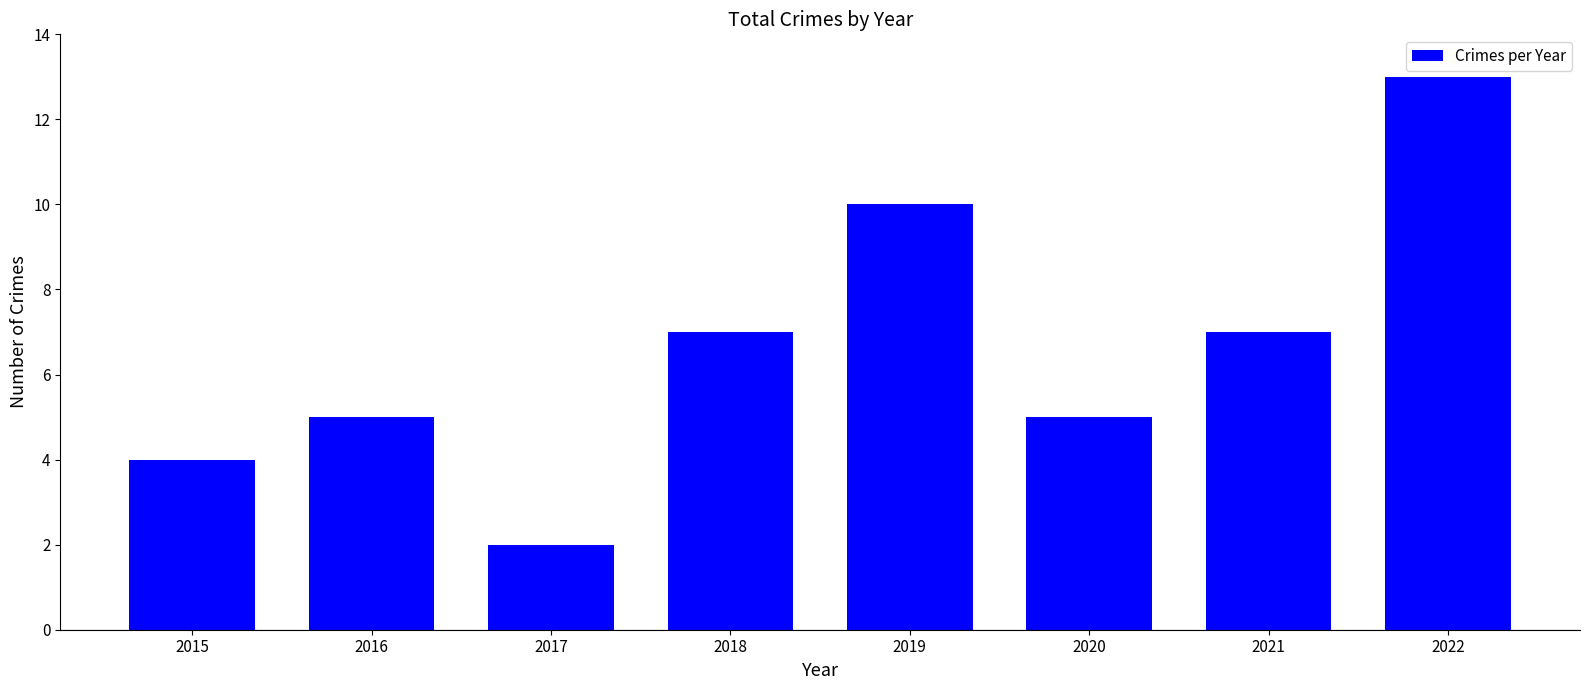

The chart shows a value of 1 at 2017. True or false?

False